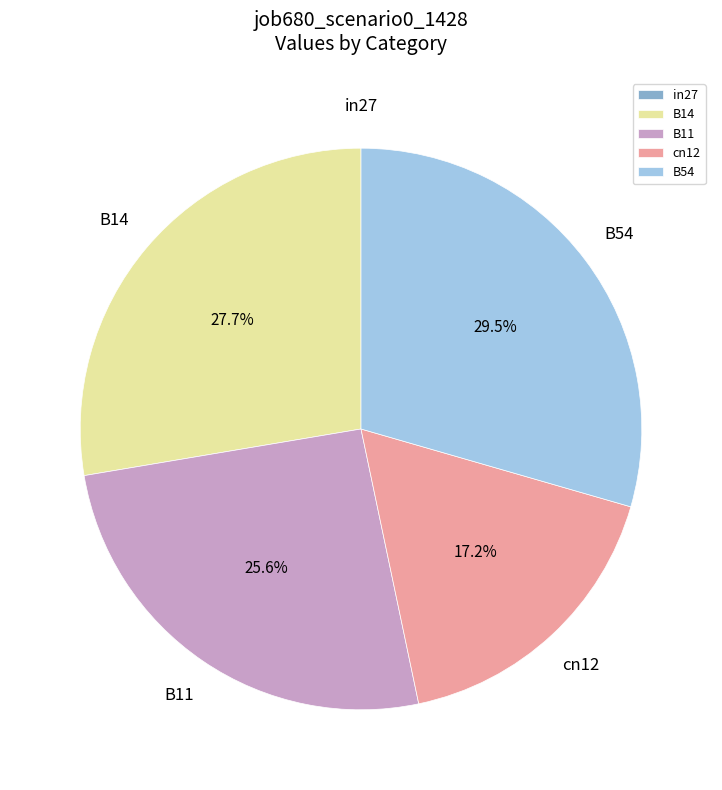

Which category has the biggest portion of the pie?

B54